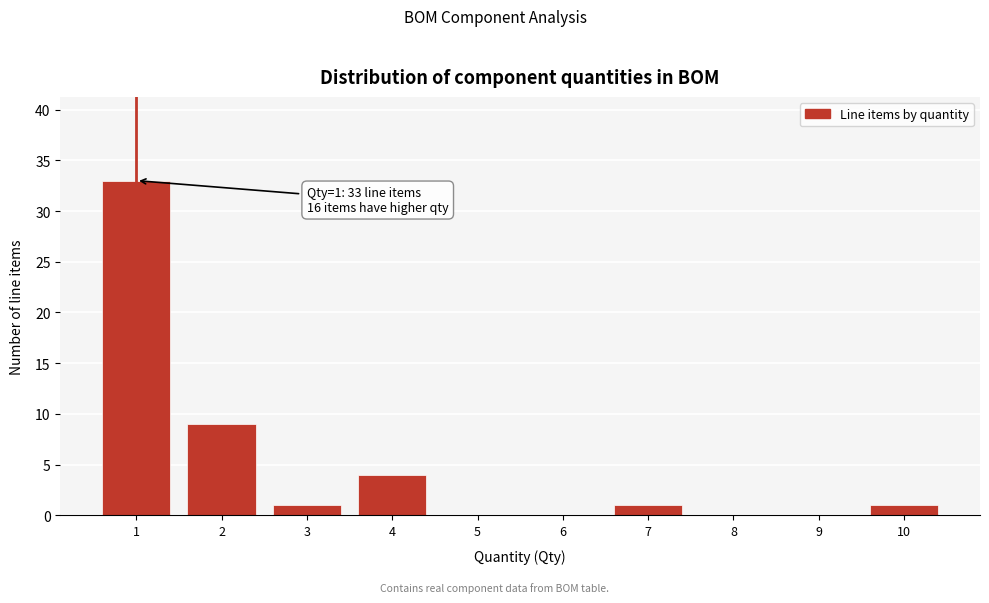

Reading right to left, list all the values displayed in this chart.

10=1	9=0	8=0	7=1	6=0	5=0	4=4	3=1	2=9	1=33